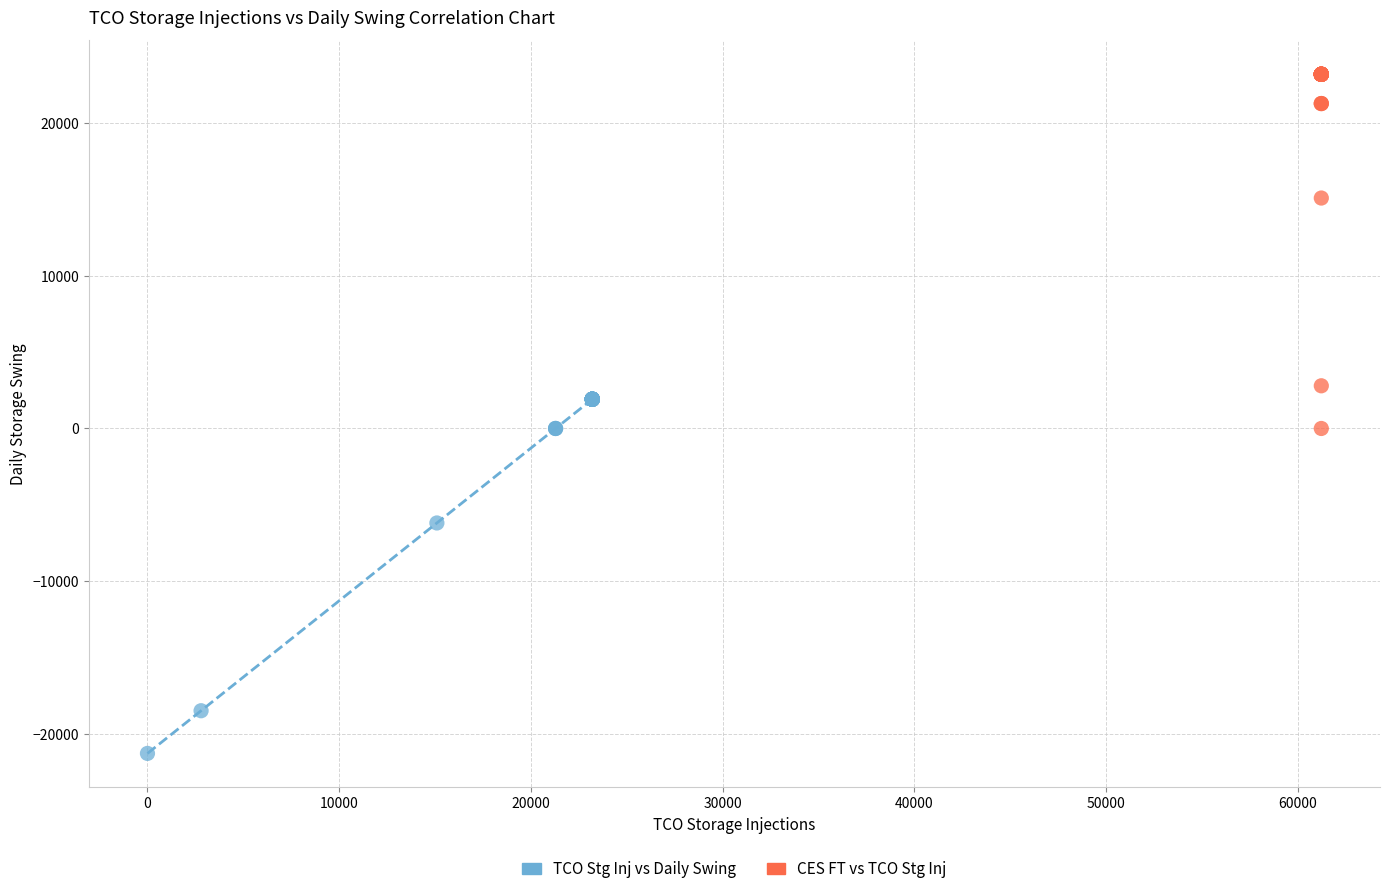

Which series contains the lowest Y value?

TCO Stg Inj vs Daily Swing